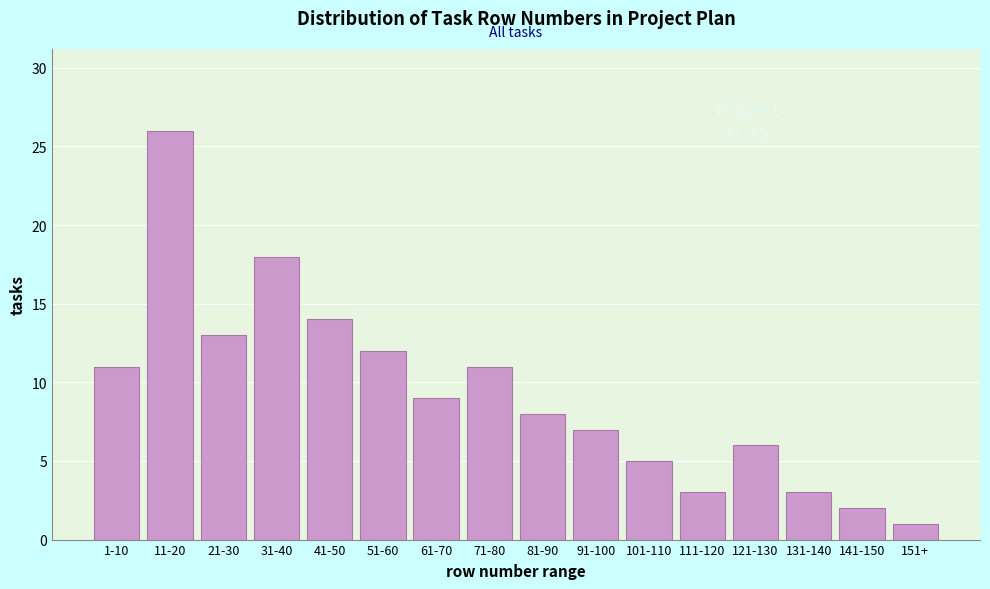

Reading left to right, transcribe all the data shown in this chart.

11	26	13	18	14	12	9	11	8	7	5	3	6	3	2	1